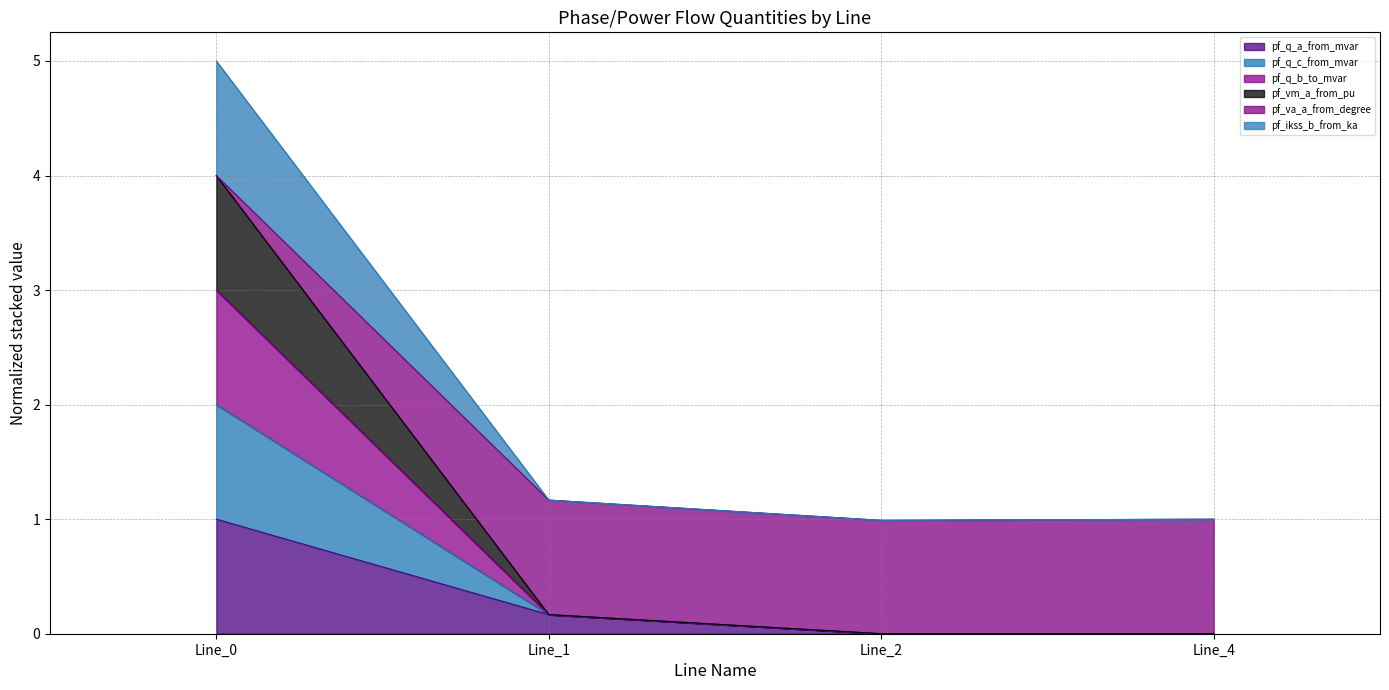

Is it true that pf_q_c_from_mvar equals 6.5 at Line_0?

False